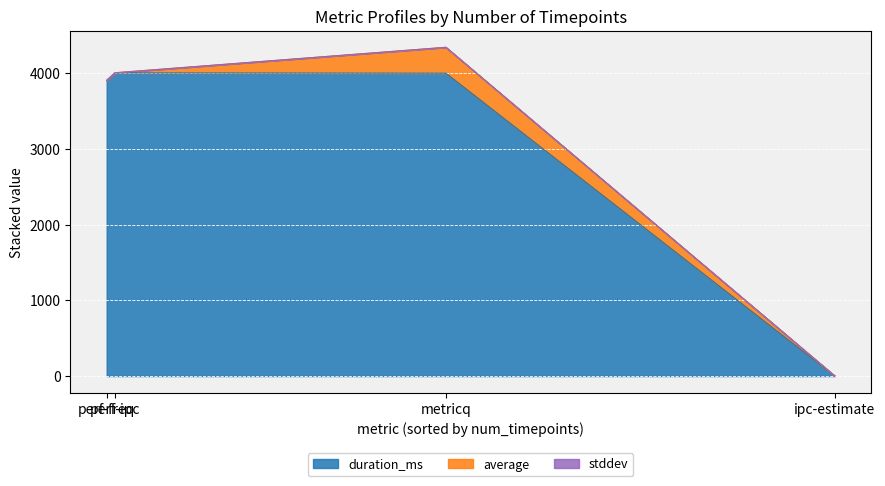

The value of average at perf-freq is 2.5. True or false?

True